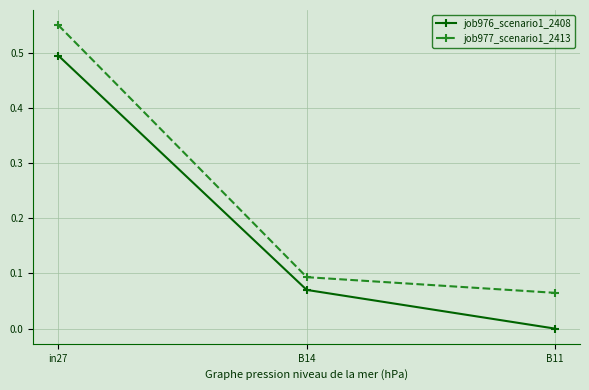

Count the job976_scenario1_2408 values in the range 0 to 1.

3